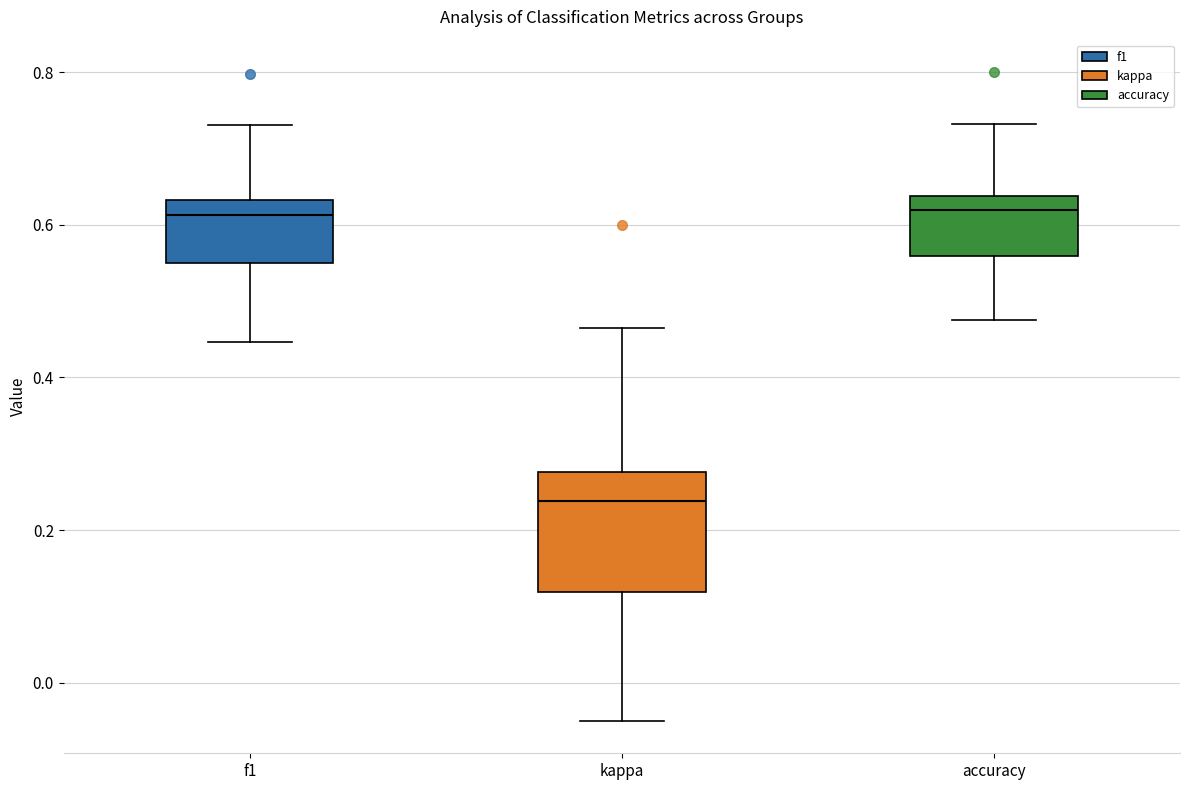

Reading left to right, read every box against the y-axis: the position of its median line, the range the box covers, and the ends of its whiskers. The values are not printed on the chart, so give them approximately, as read against the axis.

f1: median 0.62, box 0.54 to 0.64, whiskers 0.44 to 0.74
kappa: median 0.24, box 0.12 to 0.28, whiskers -0.04 to 0.46
accuracy: median 0.62, box 0.56 to 0.64, whiskers 0.48 to 0.74